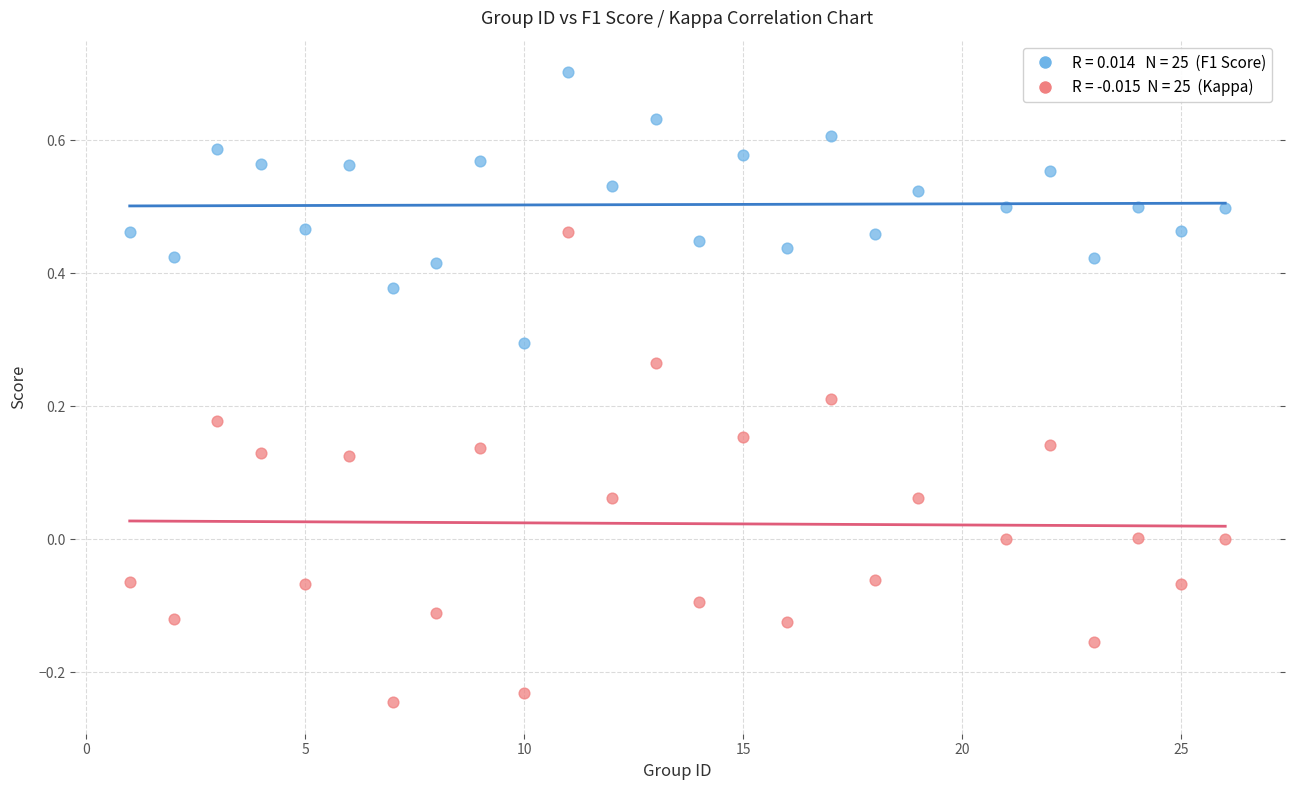

Across all data points, what is the range of Y values (max minus min)?

0.9